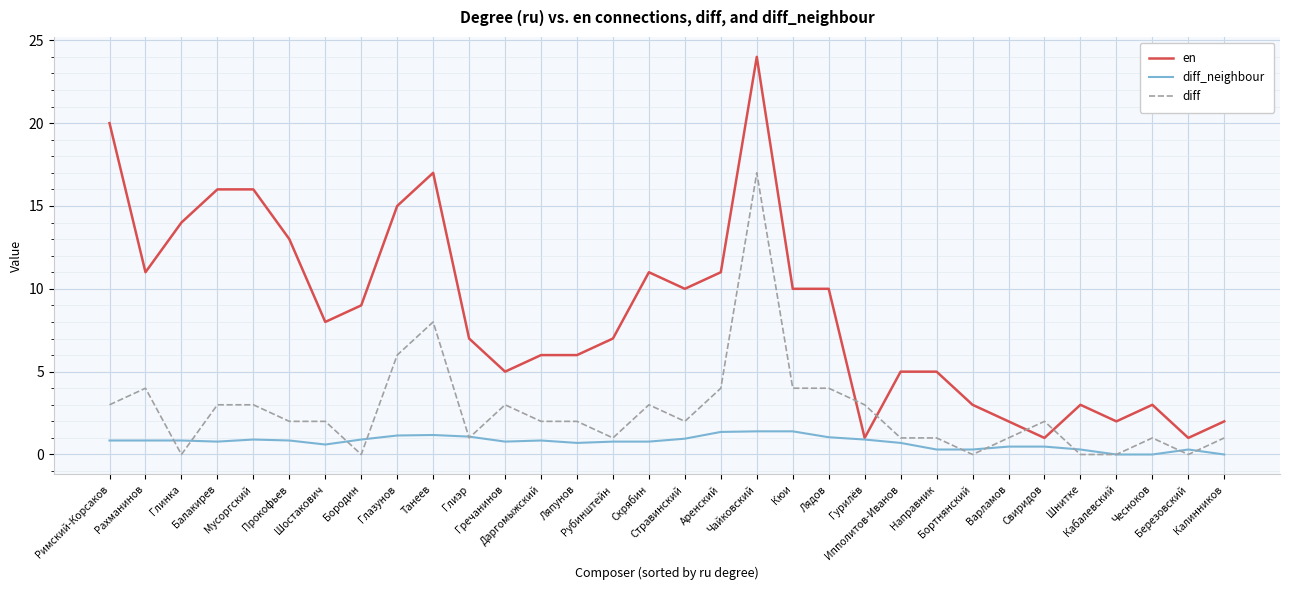

True or false: diff and en intersect in this chart.

True